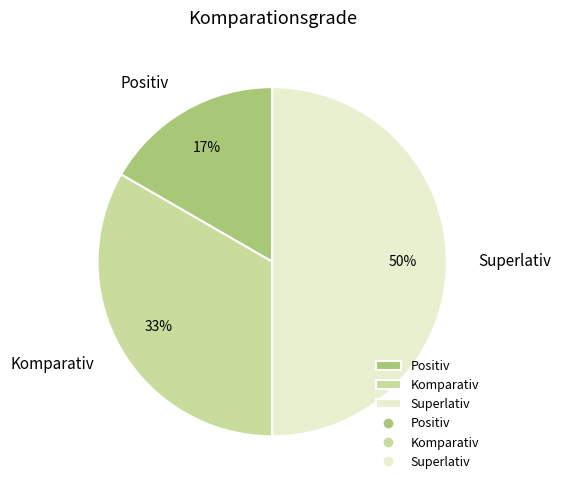

Which has a higher value, Positiv or Komparativ?

Komparativ